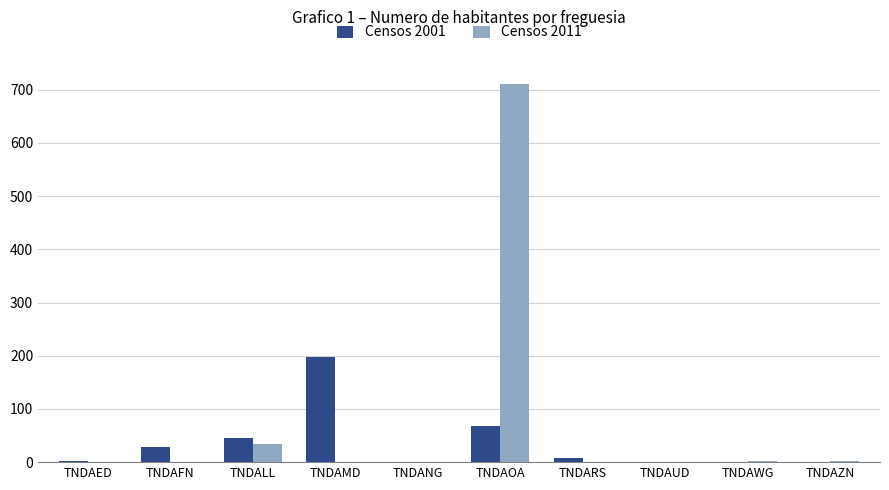

At which label is Censos 2011 closest to 355?

TNDALL